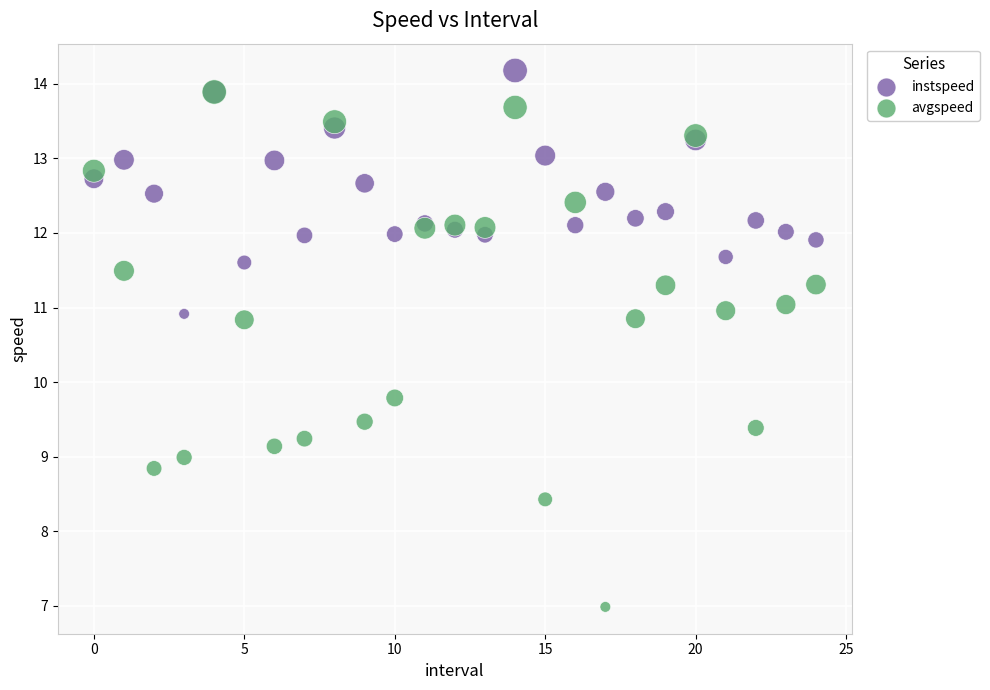

Which series contains the lowest Y value?

avgspeed